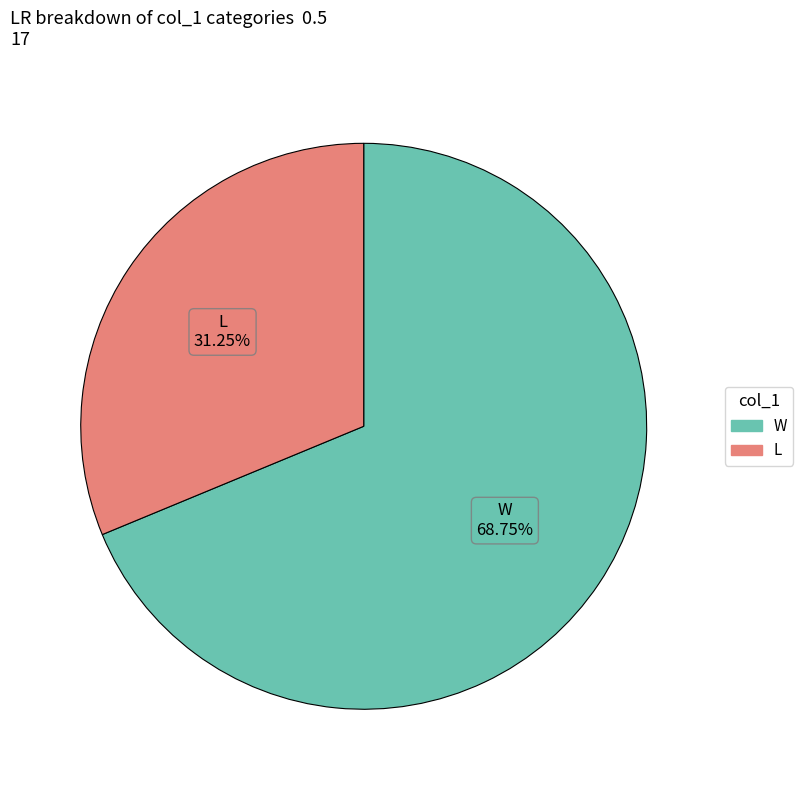

Is it true that L is 31% of the pie?

True